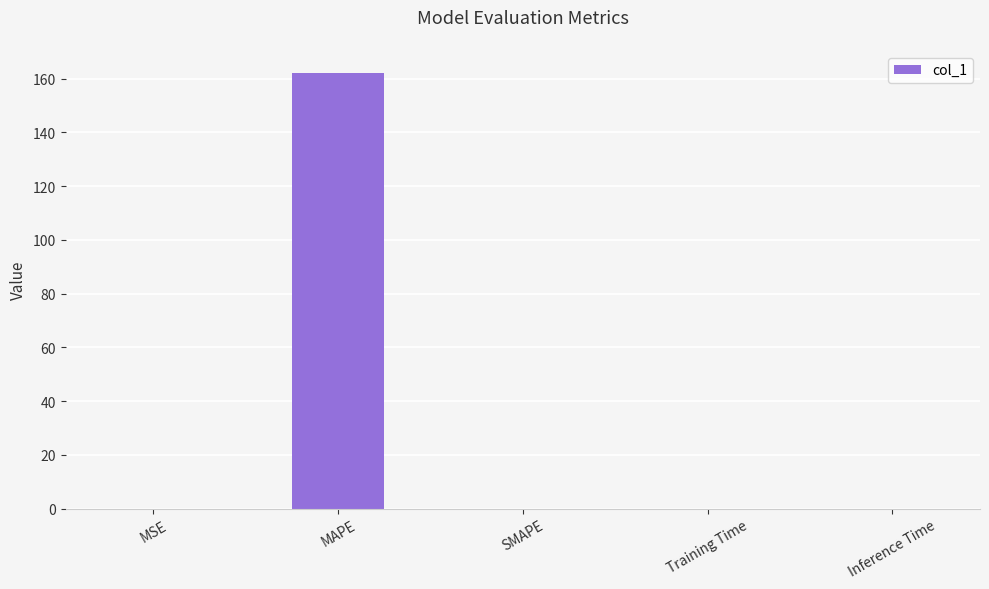

Which has a higher value, MAPE or SMAPE?

MAPE